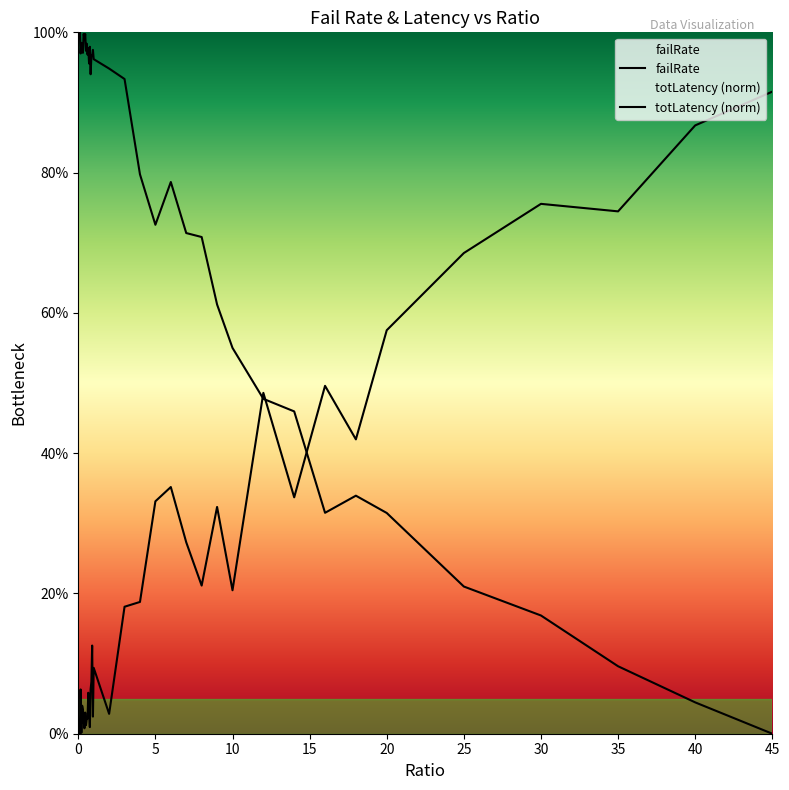

How many values in totLatency (norm) are above zero?

39